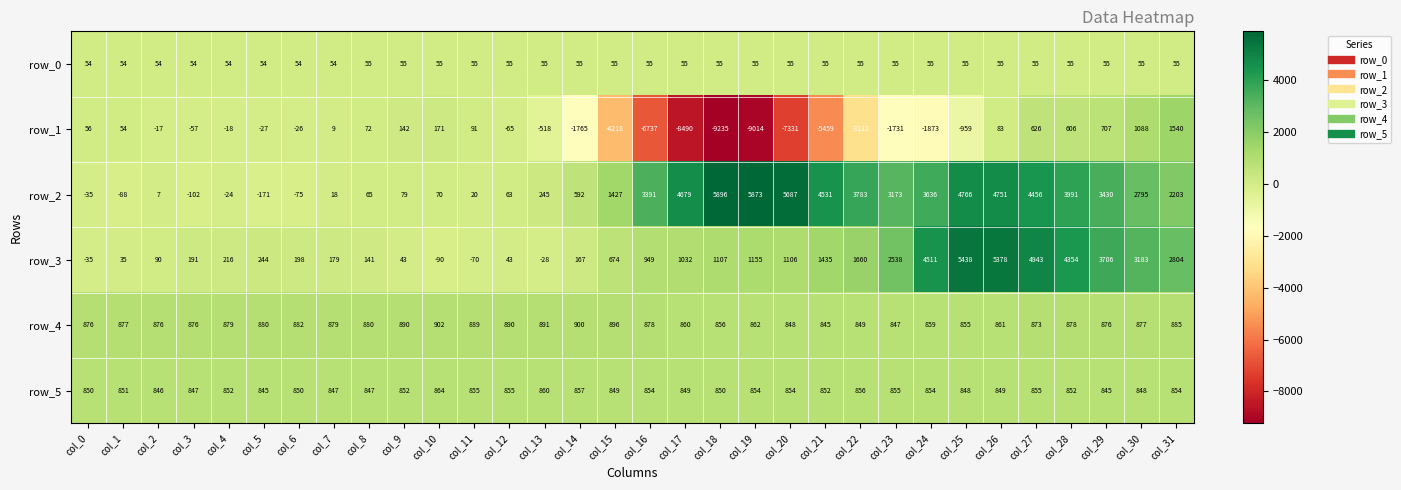

Count the number of categories in the chart.

32